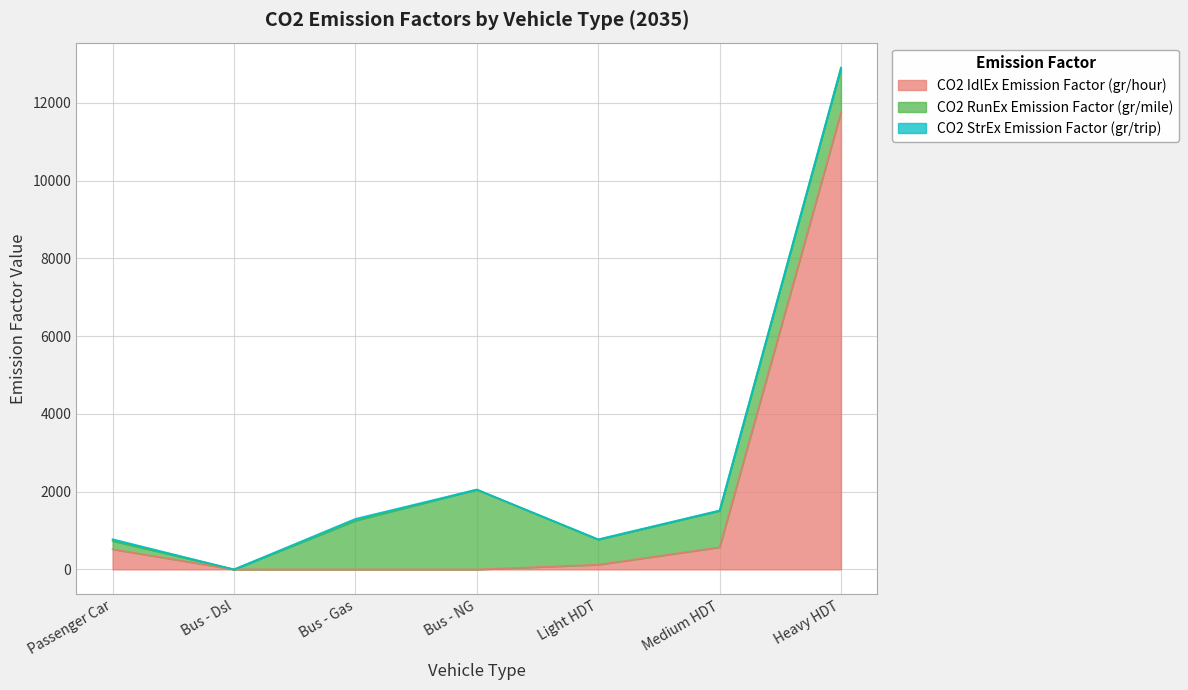

What are all the series names shown in the legend?

CO2 IdlEx Emission Factor (gr/hour), CO2 RunEx Emission Factor (gr/mile), CO2 StrEx Emission Factor (gr/trip)